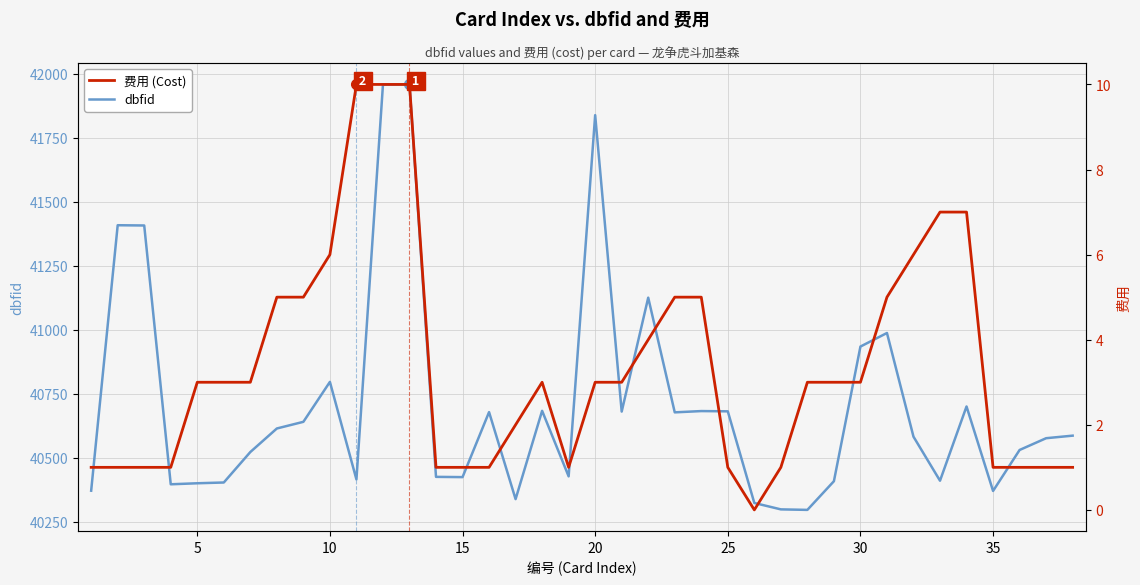

Does the chart have visible grid lines?

Yes